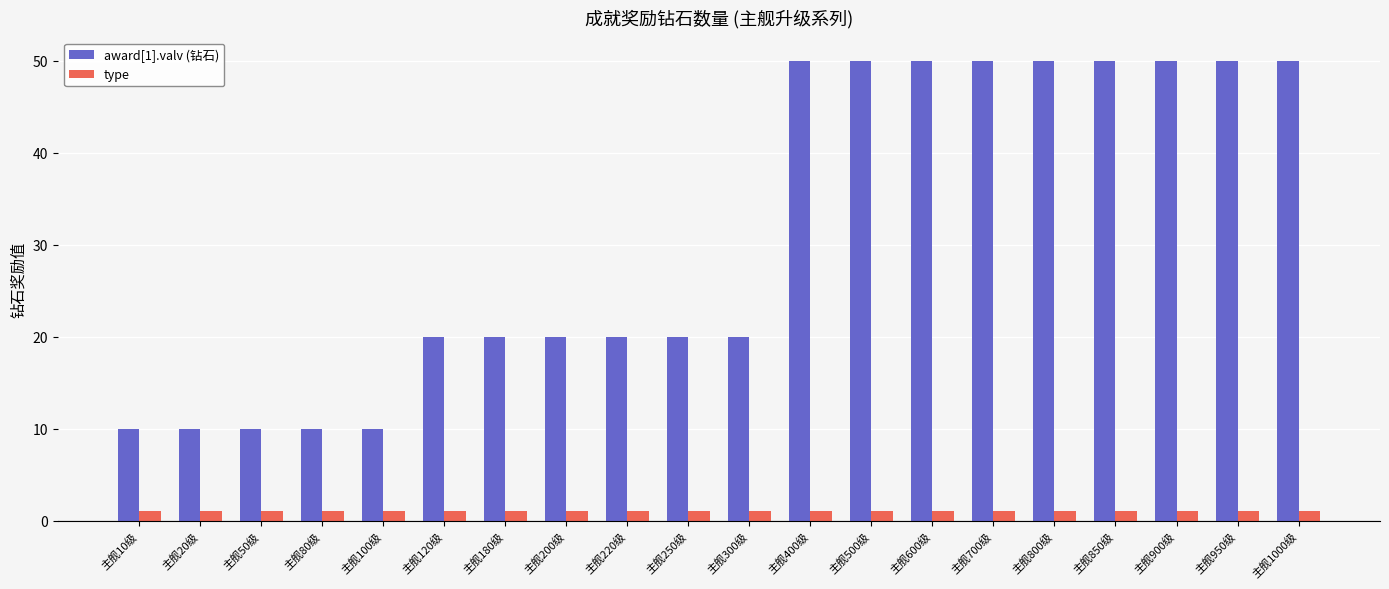

Is the value of type at 主舰1000级 greater than the value of award[1].valv (钻石) at 主舰200级?

No